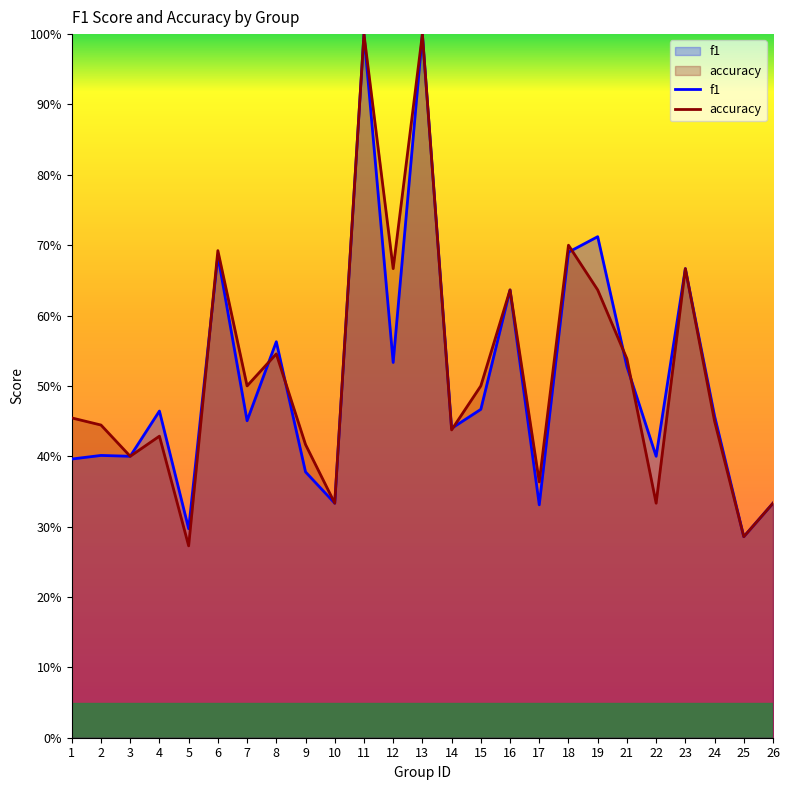

After their last crossing, which series has the higher values: accuracy or f1?

f1